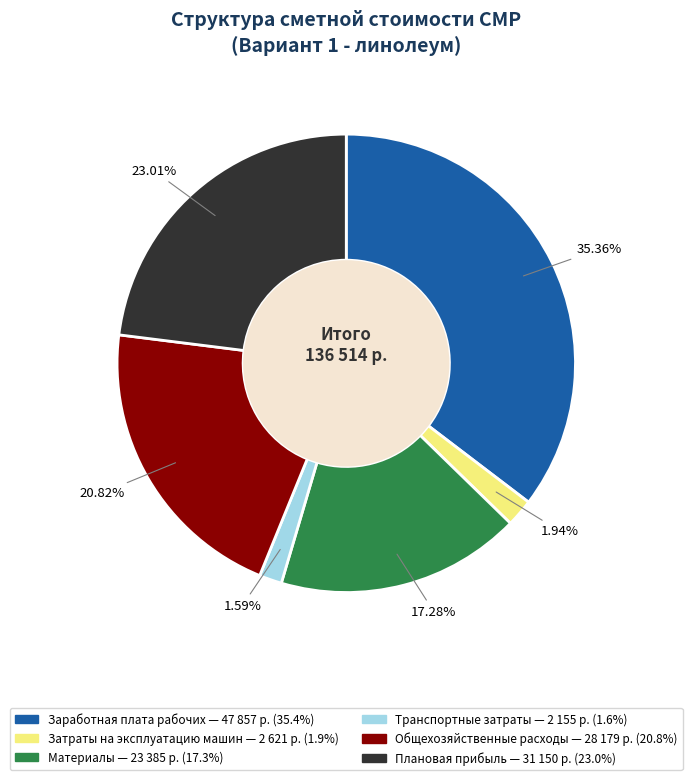

To the nearest percent, what portion does Материалы represent?

17%